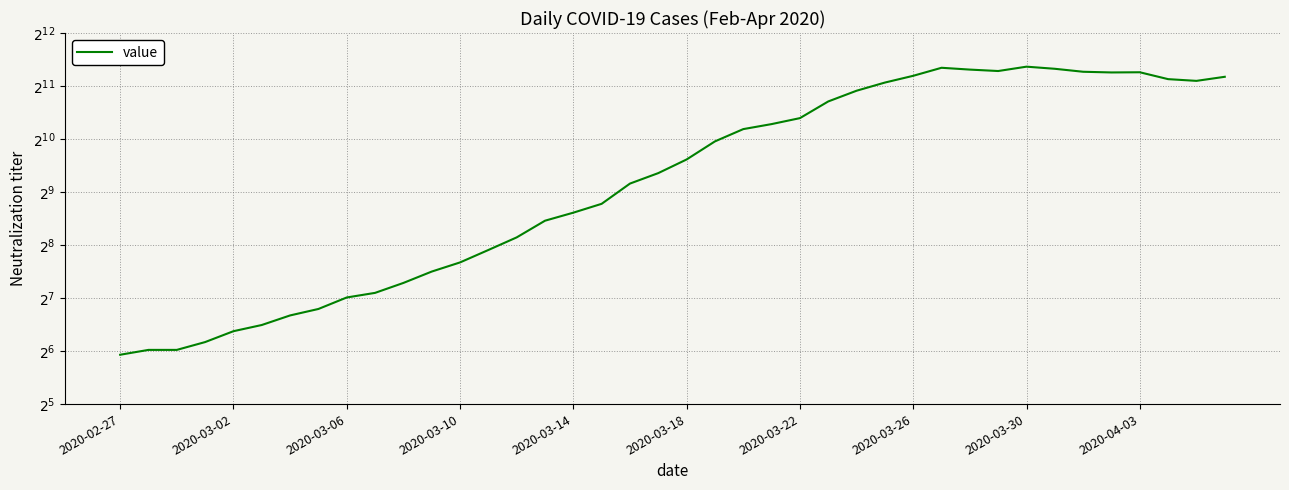

What position from the right is 11?

29